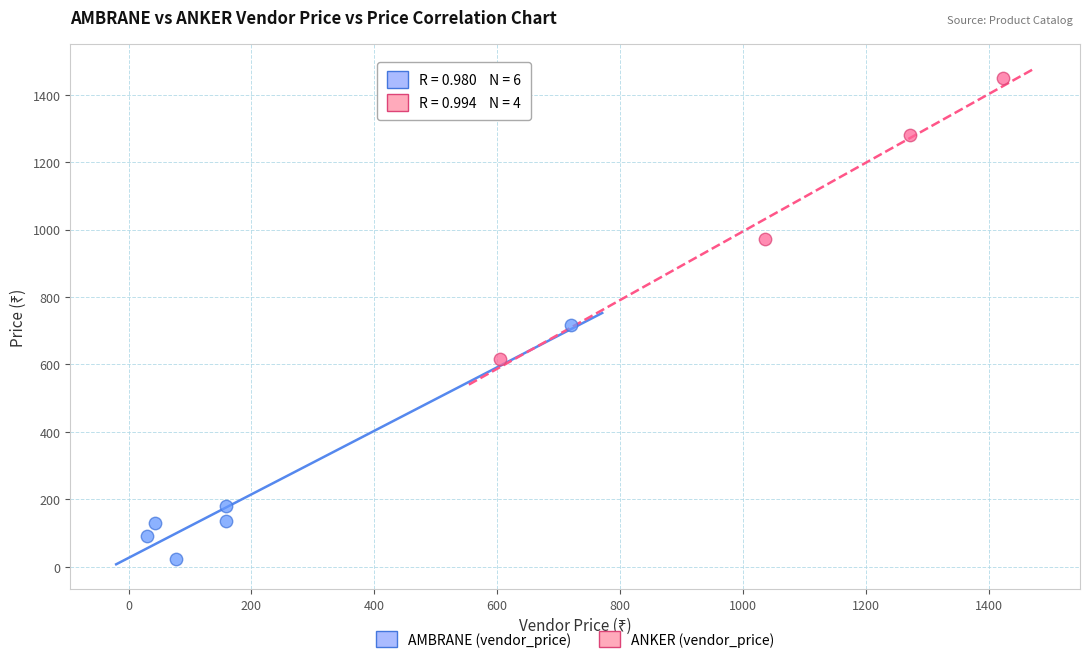

Which series contains the highest Y value?

ANKER (vendor_price)